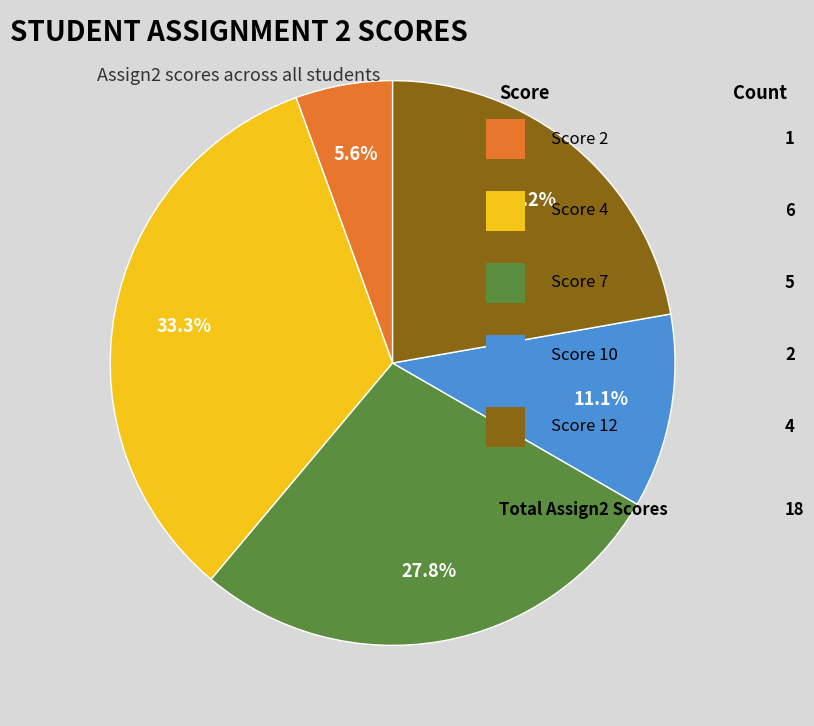

How many segments does this pie chart have?

5